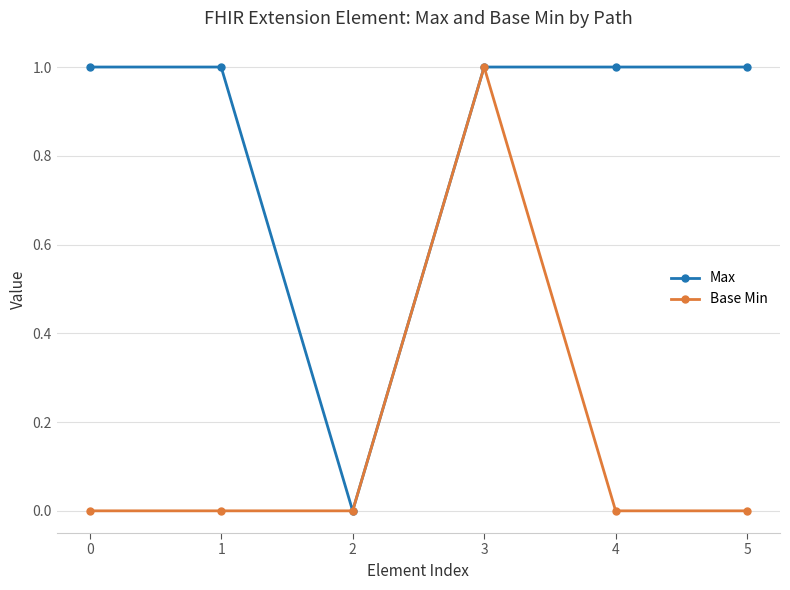

Is the value of Max at 4 greater than the value of Base Min at 2?

Yes